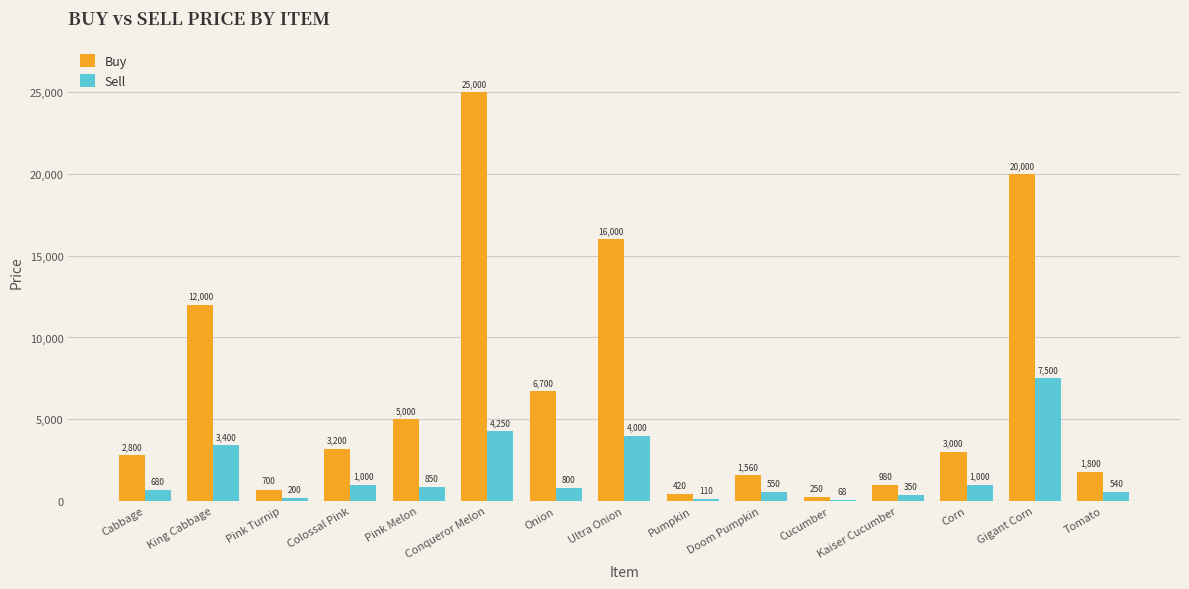

The value of Buy at Pink Turnip is 700. True or false?

True